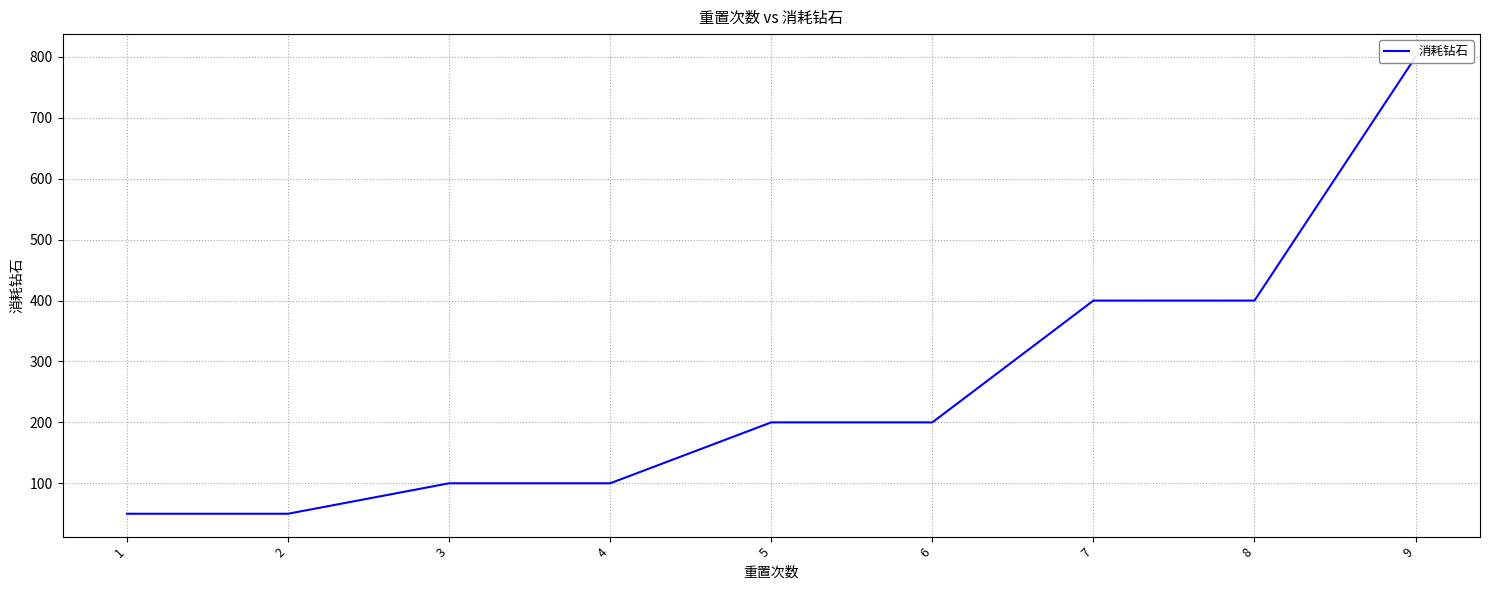

How many values are below 200?

4